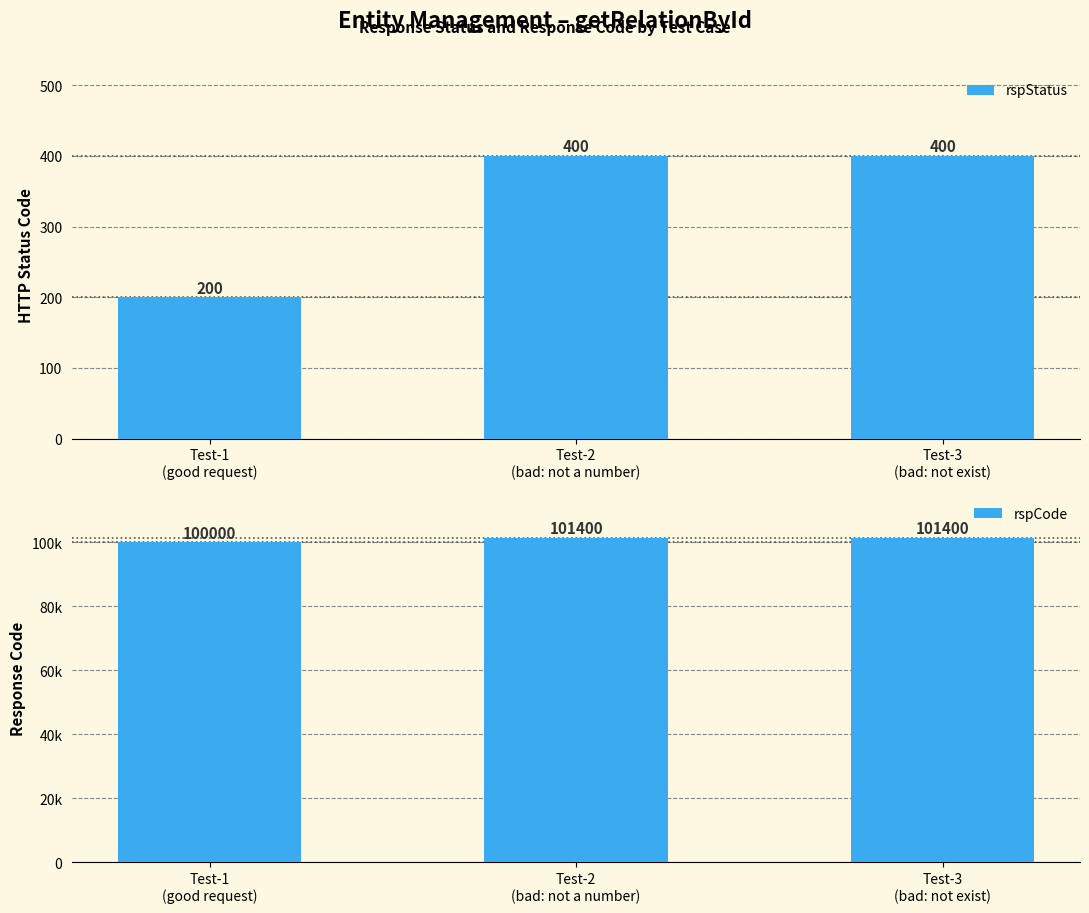

How many groups of bars are there?

3